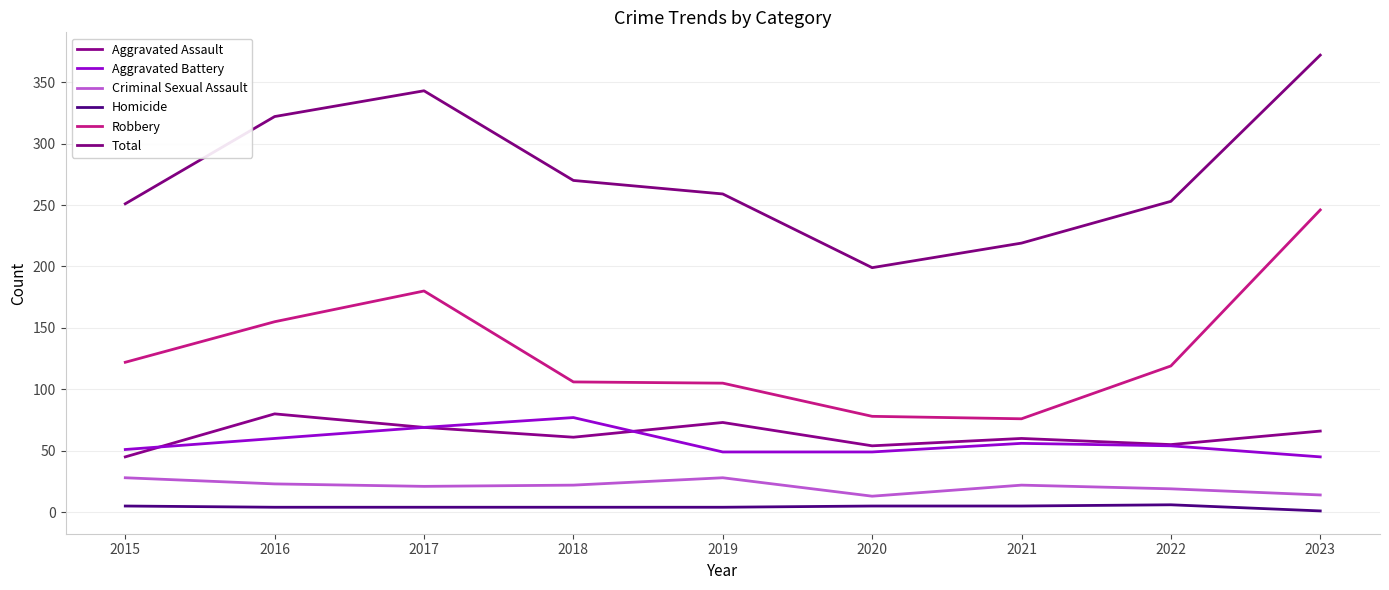

True or false: Aggravated Battery has more than 1 points higher than both neighbors.

True